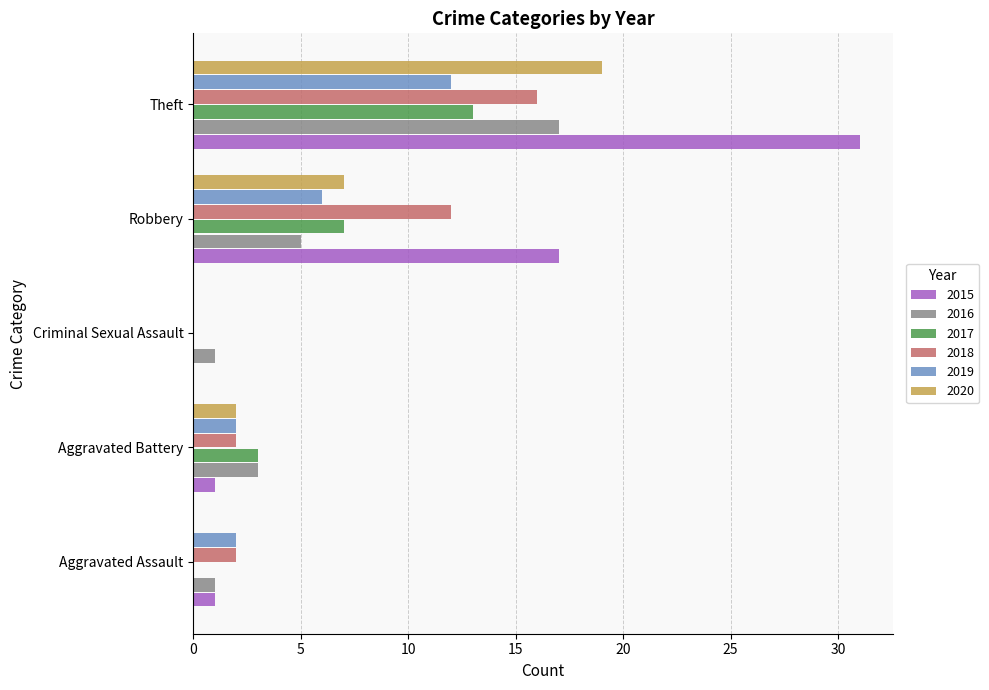

What is the sum of the 2018 values at Robbery and Criminal Sexual Assault?

12